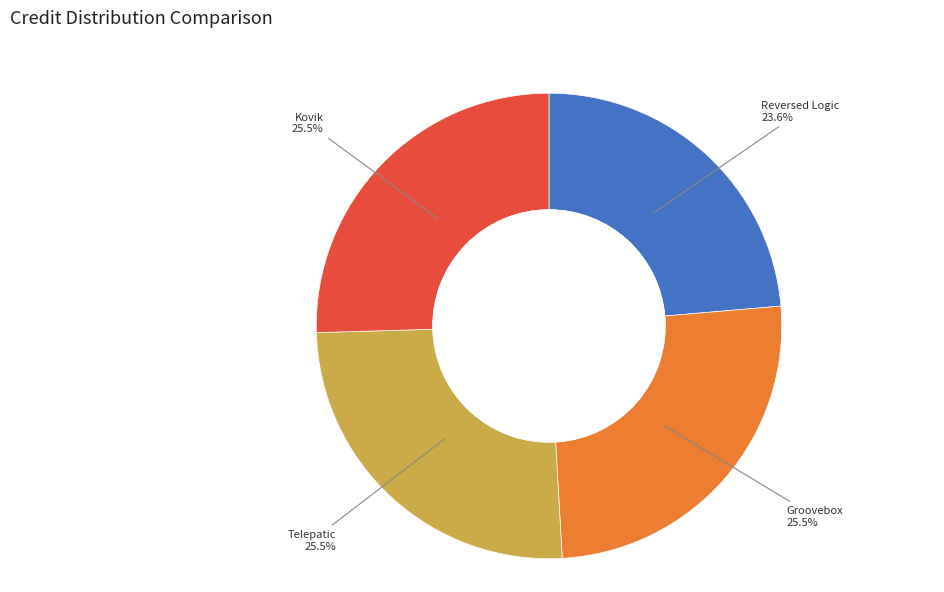

What is the ratio of the value at Kovik to the value at Reversed Logic?

1.1